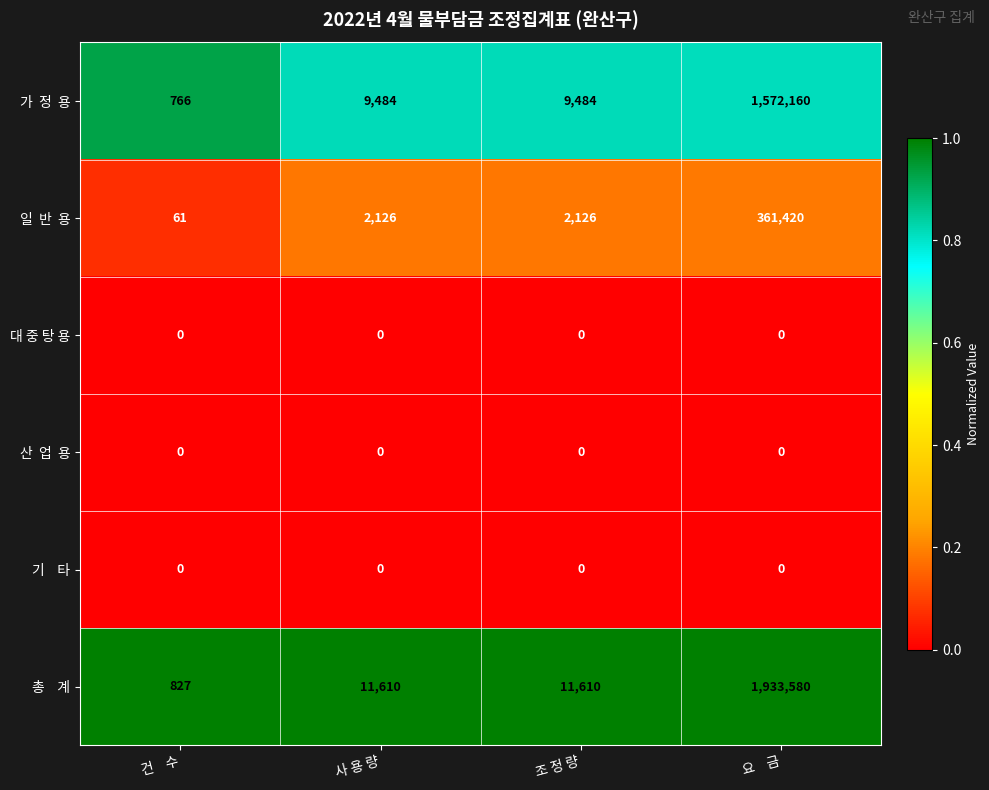

What is the greatest value displayed?

1933580